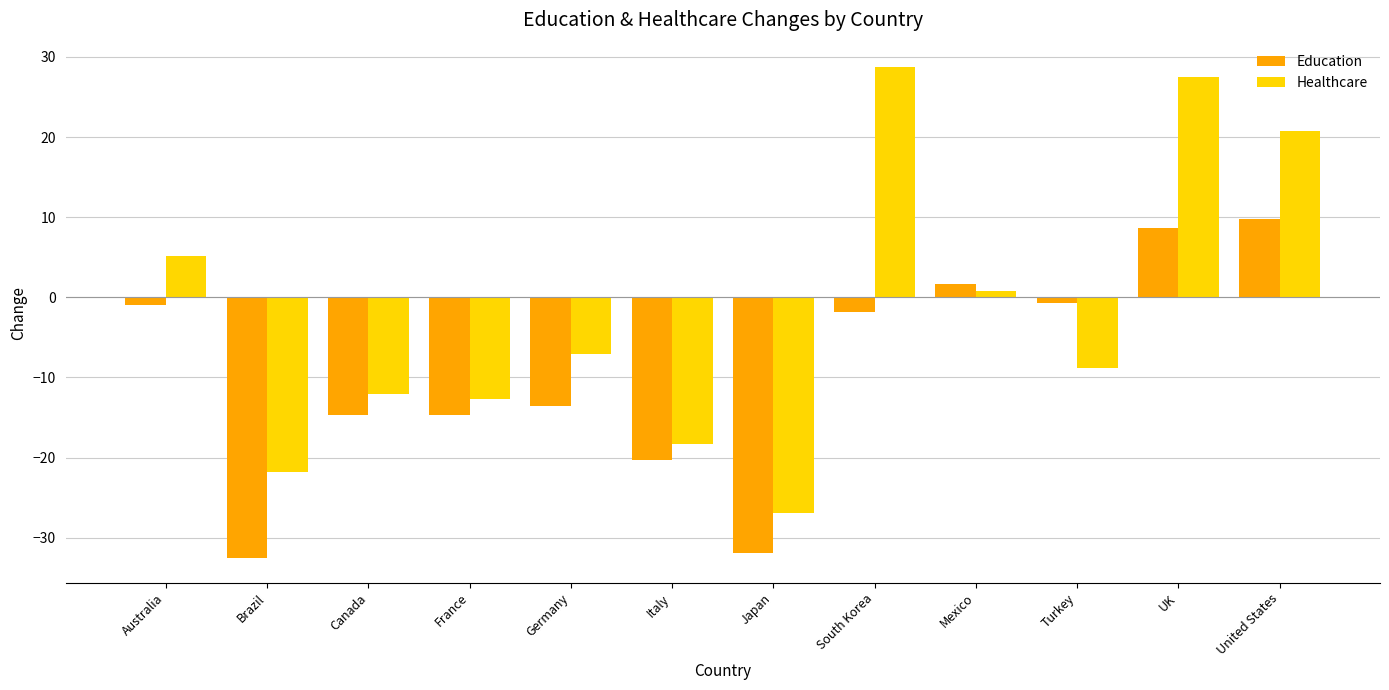

What is the difference between the second highest and second lowest values in the Education series?

40.6